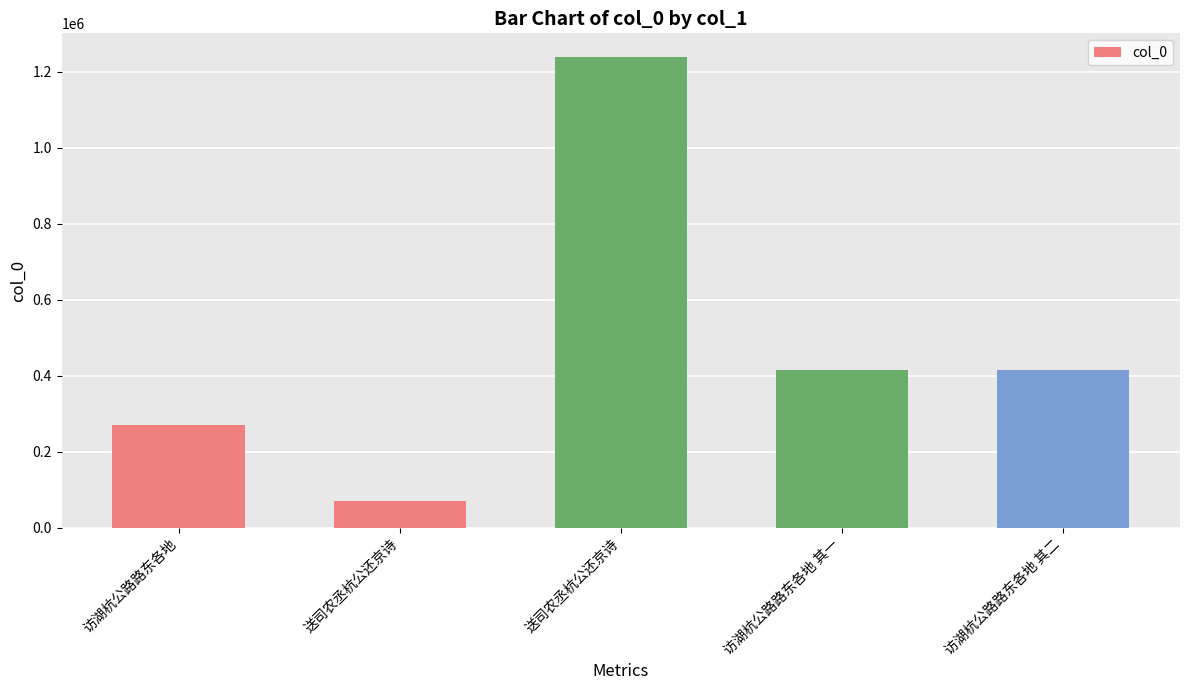

What is the difference between the second highest and minimum values?

344433